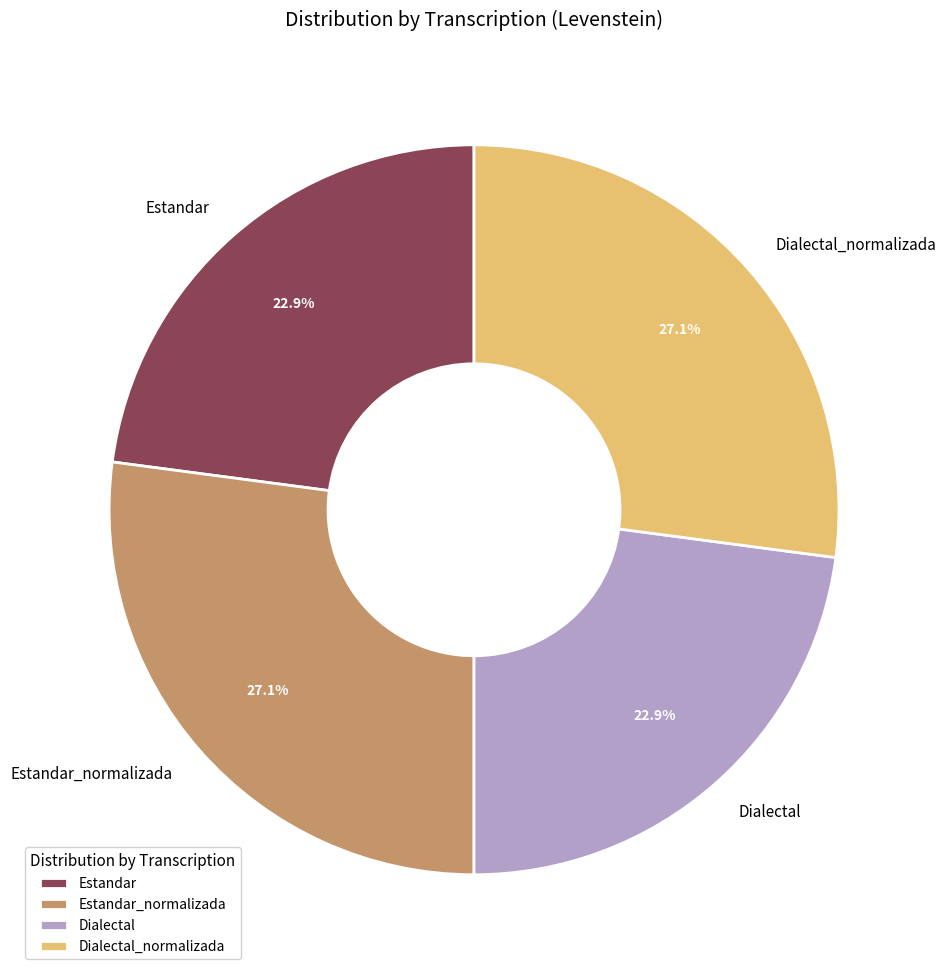

Count the number of slices in the pie.

4